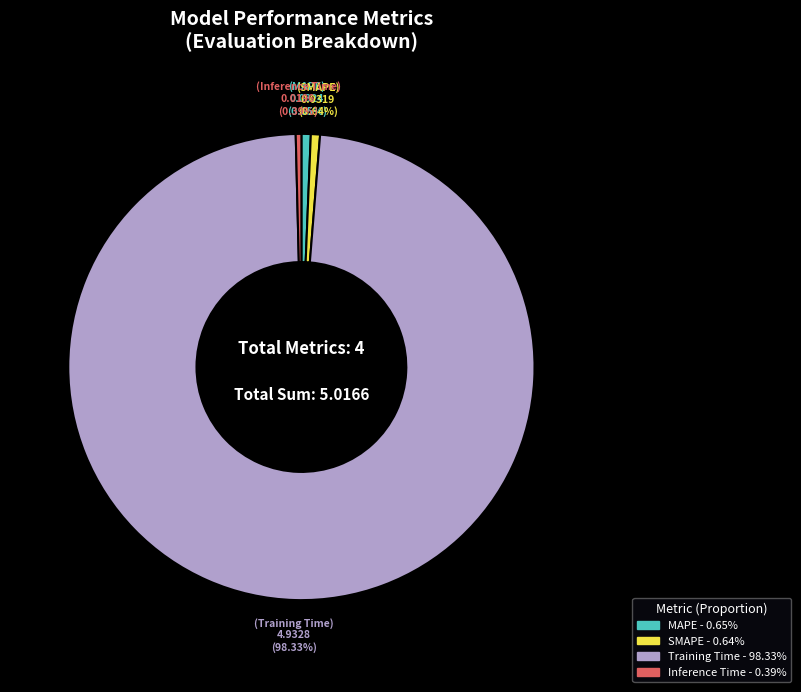

How many slices are in this pie chart?

4